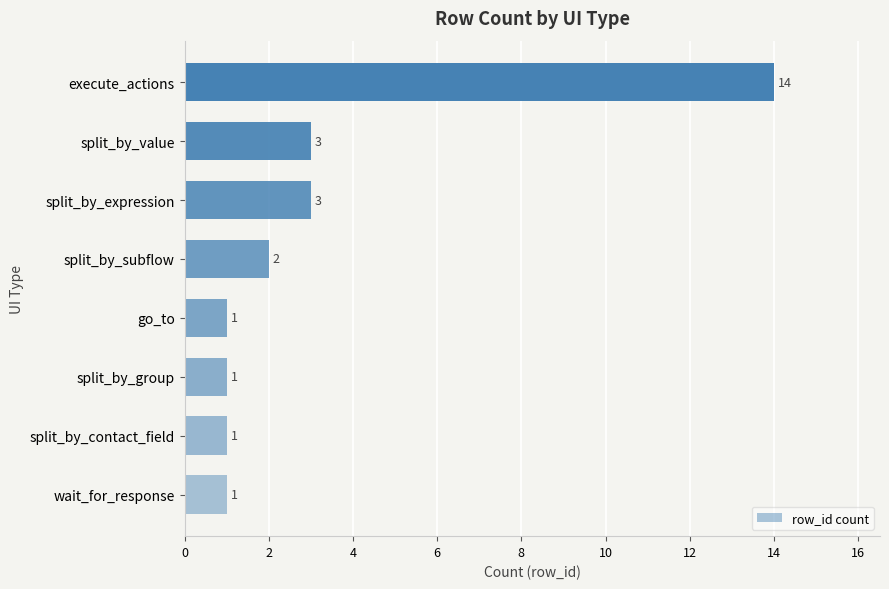

The chart shows a value of 3 at split_by_expression. True or false?

True